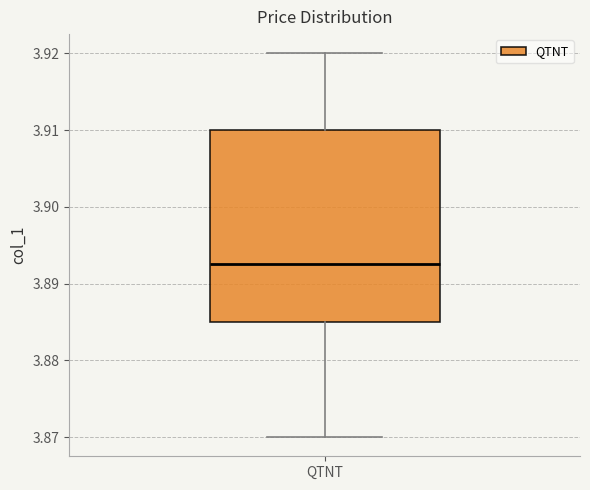

Transcribe this box plot: give where the median line is, the range the box spans, and where the two whiskers end, as read against the y-axis. The values are not printed on the chart, so give them approximately, as read against the axis.

median 3.893, box 3.885 to 3.910, whiskers 3.870 to 3.920